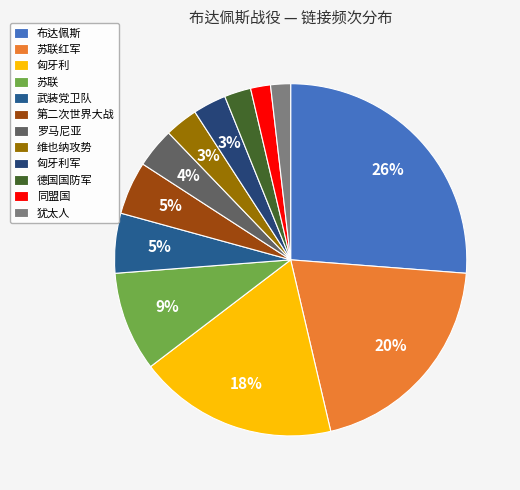

Is there a majority slice in this chart?

No